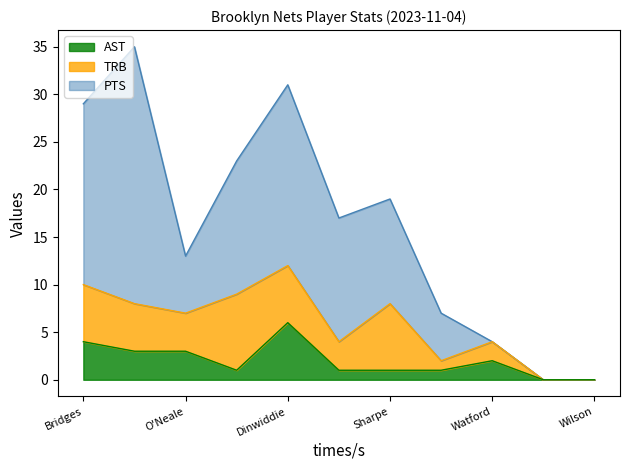

True or false: PTS has more than 1 points higher than both neighbors.

True